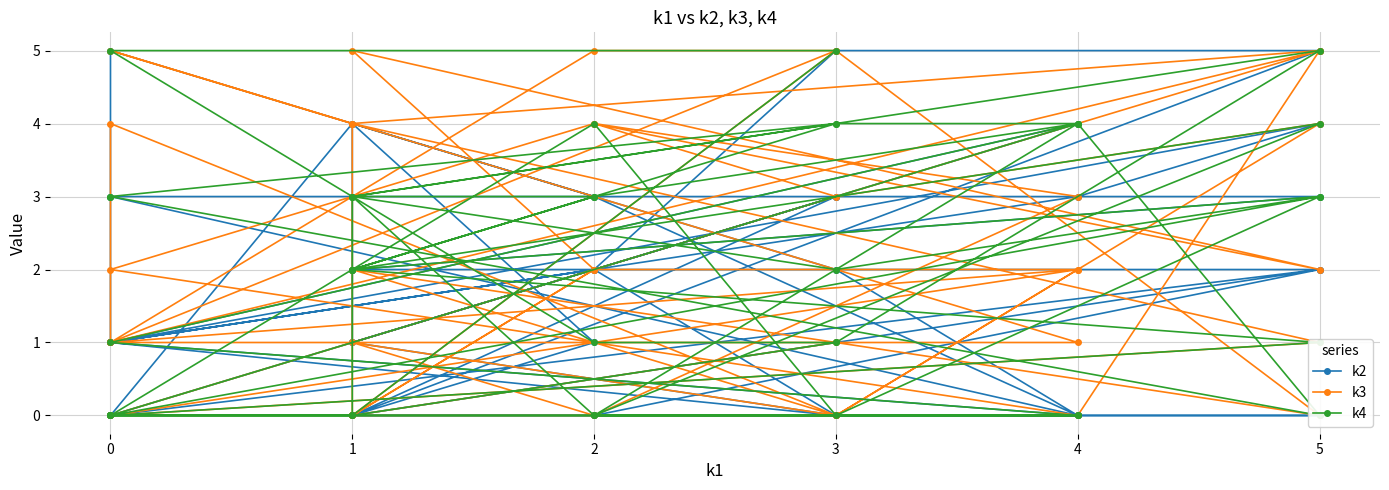

Reading left to right, extract all data points from this chart.

k2: 0	2	2	3	3	0	3	4	1	0	2	0	0	0	0	3	1	4	0	4	1	0	2	5	1	4	3	1	2	0	0	0	0	5	5	2	1	0	1	3
k3: 0	5	4	1	0	2	2	0	2	5	2	4	3	0	1	0	0	4	5	1	1	2	0	4	1	5	0	2	4	3	4	0	2	0	5	5	1	5	0	1
k4: 0	1	2	3	0	0	0	3	3	2	4	0	4	3	2	4	3	0	0	0	1	4	4	3	3	0	4	0	4	0	3	2	3	5	1	1	5	5	0	1